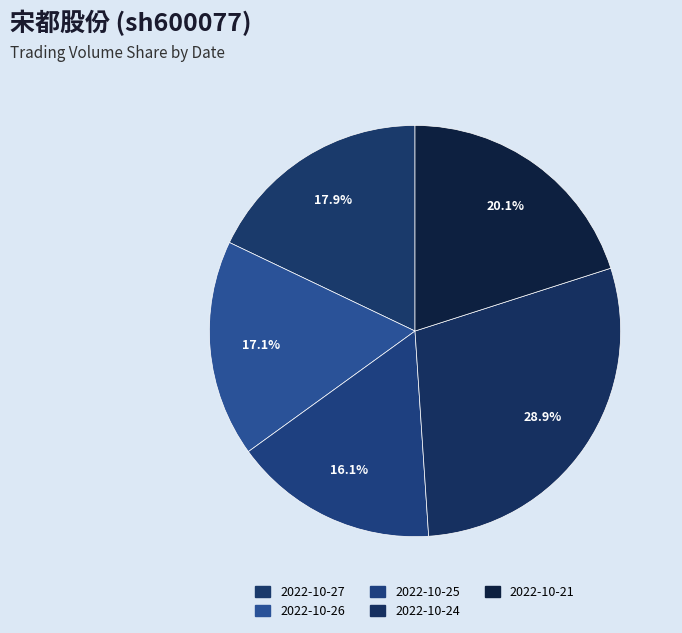

Which slice is the largest?

2022-10-24